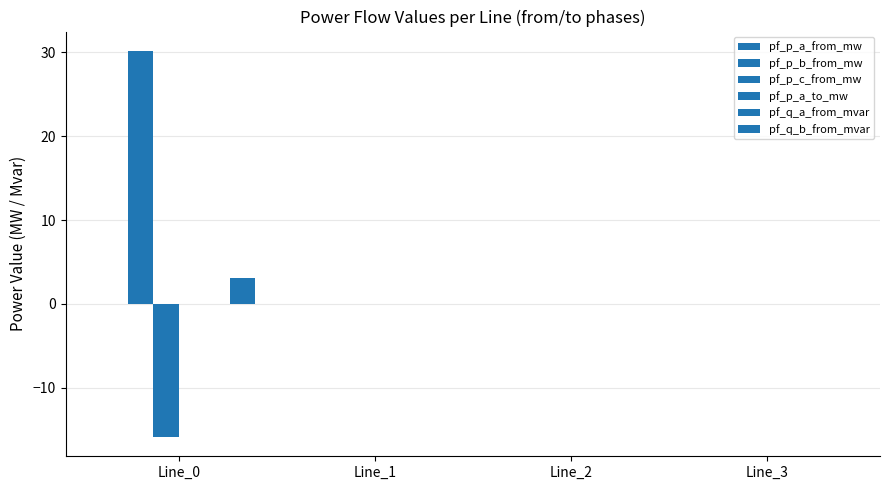

Reading left to right, extract all data points from this chart.

pf_p_a_from_mw: Line_0=0.0	Line_1=-0.0	Line_2=-0.0	Line_3=-0.0
pf_p_b_from_mw: Line_0=30.2	Line_1=0.0	Line_2=0.0	Line_3=0.0
pf_p_c_from_mw: Line_0=-15.9	Line_1=0.0	Line_2=0.0	Line_3=0.0
pf_p_a_to_mw: Line_0=-0.0	Line_1=0.0	Line_2=0.0	Line_3=-0.0
pf_q_a_from_mvar: Line_0=-0.0	Line_1=0.0	Line_2=0.0	Line_3=0.0
pf_q_b_from_mvar: Line_0=3.1	Line_1=-0.0	Line_2=-0.0	Line_3=0.0